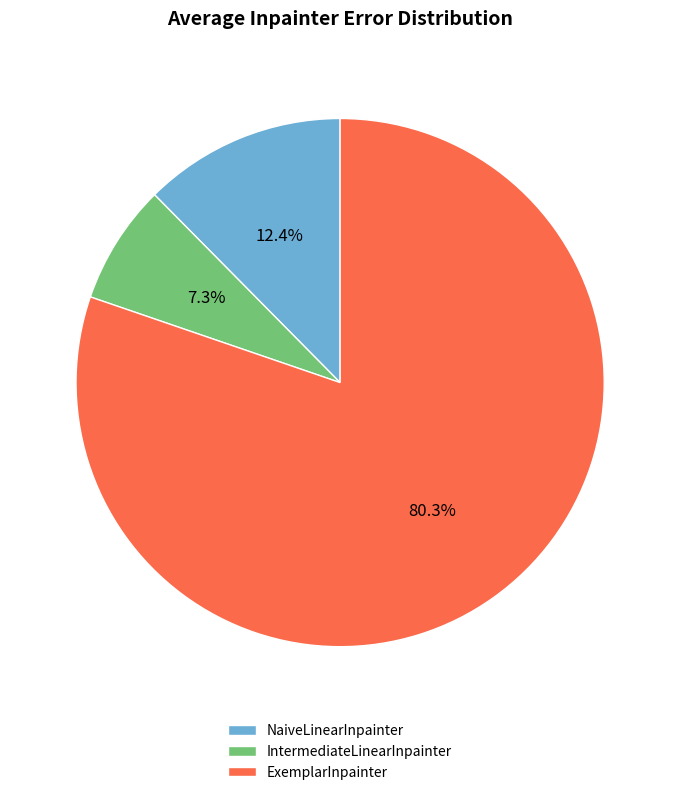

What percentage do NaiveLinearInpainter and ExemplarInpainter together represent?

92.7%